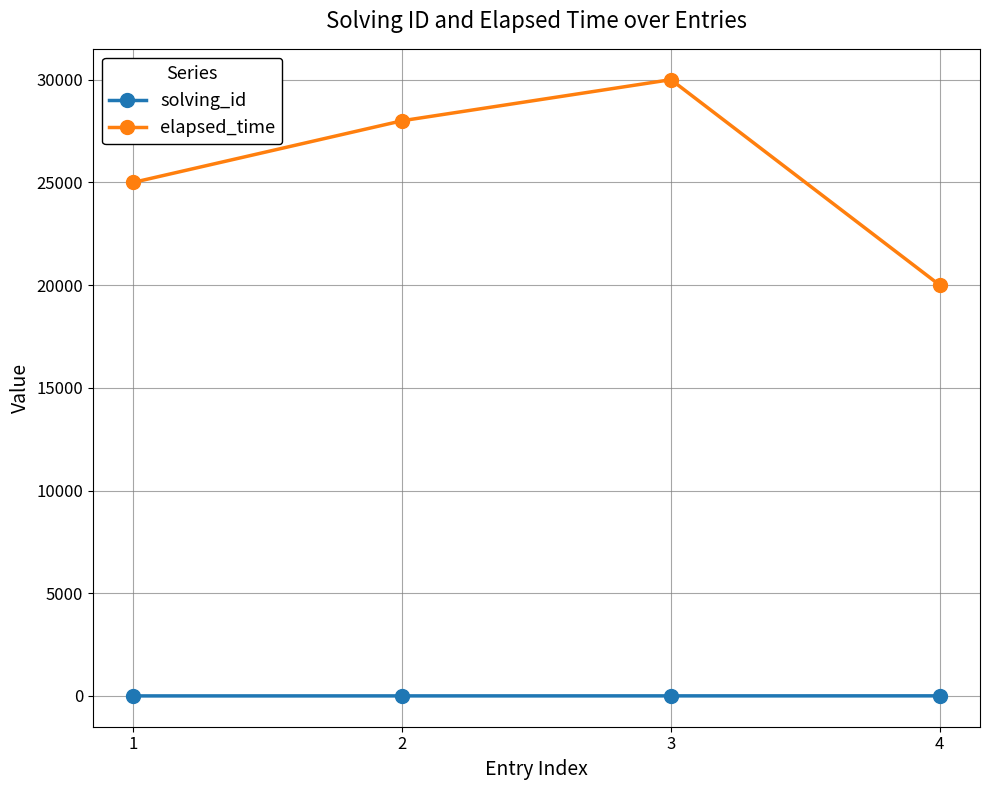

How many distinct data groups are displayed?

2